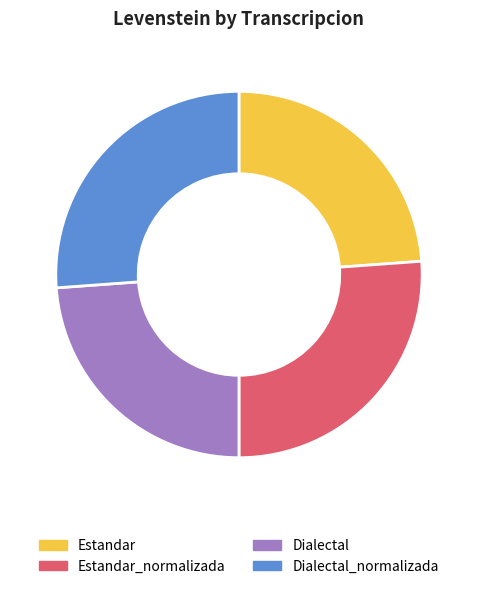

Combined, do Dialectal and Estandar account for over 50%?

No